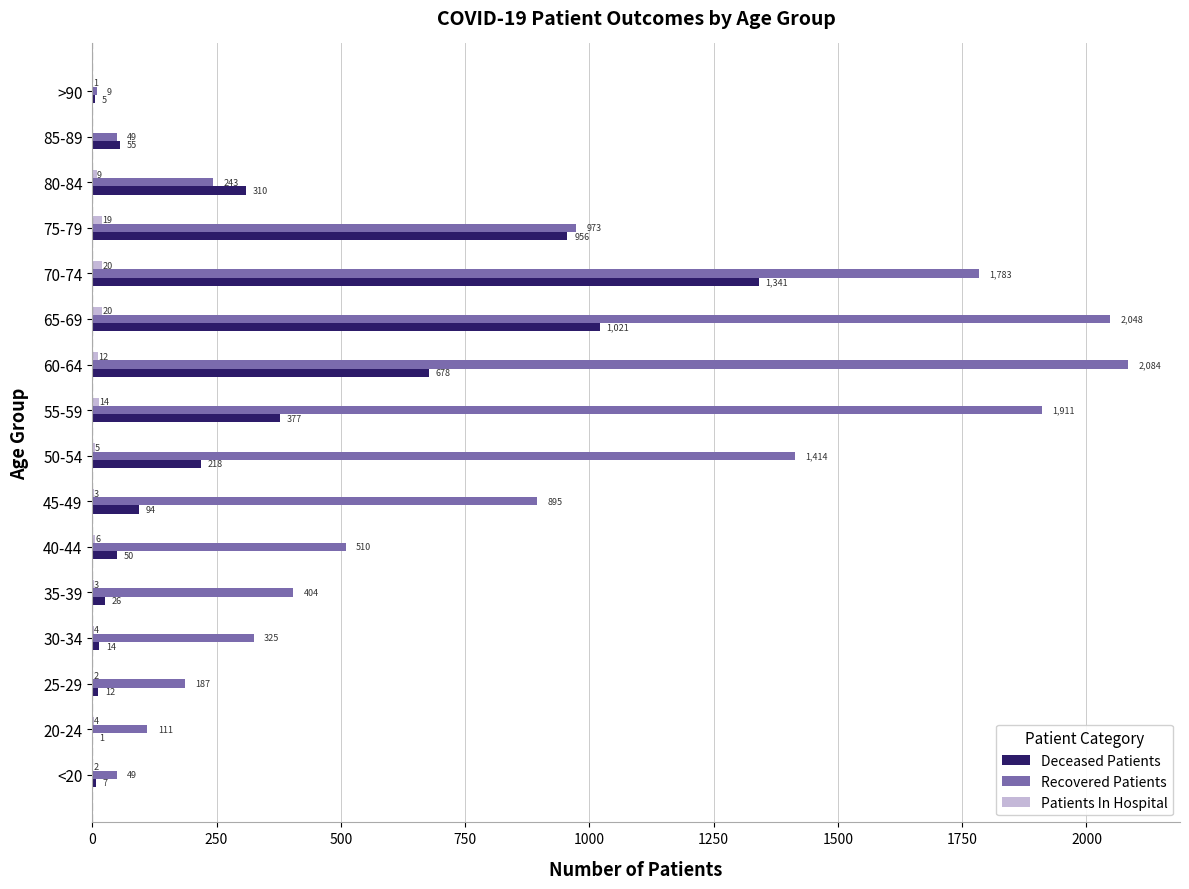

What is the average value of the Deceased Patients series?

323